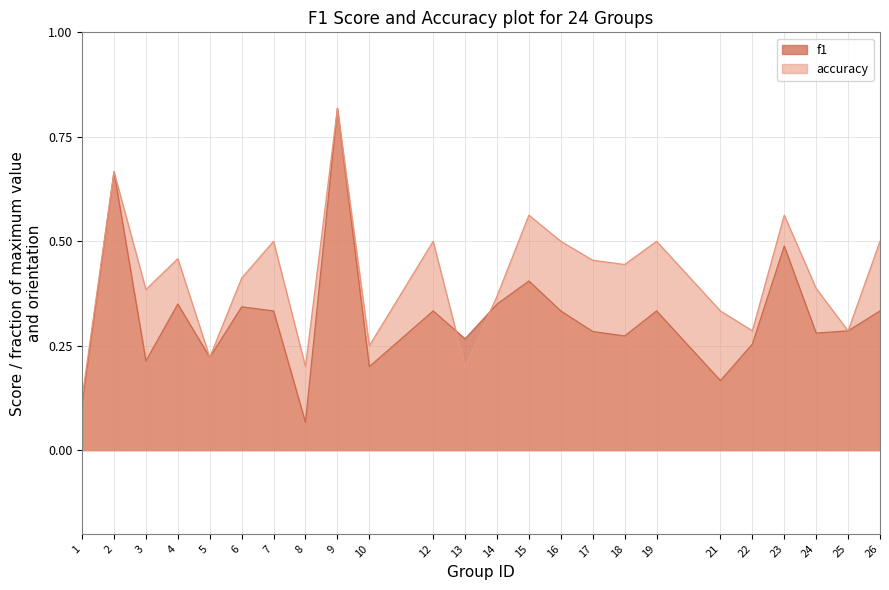

How many lines are shown in the chart?

2